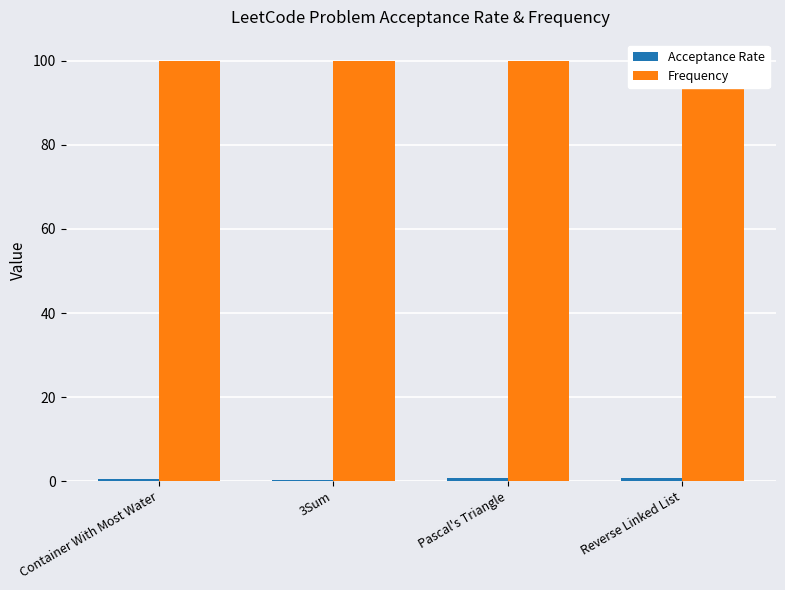

What is the label of the 1st bar from the right?

Reverse Linked List